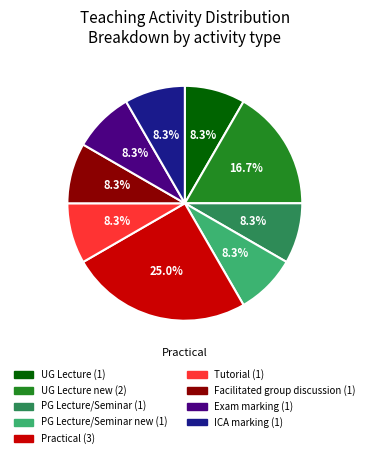

Is there any slice that represents more than half of the pie?

No